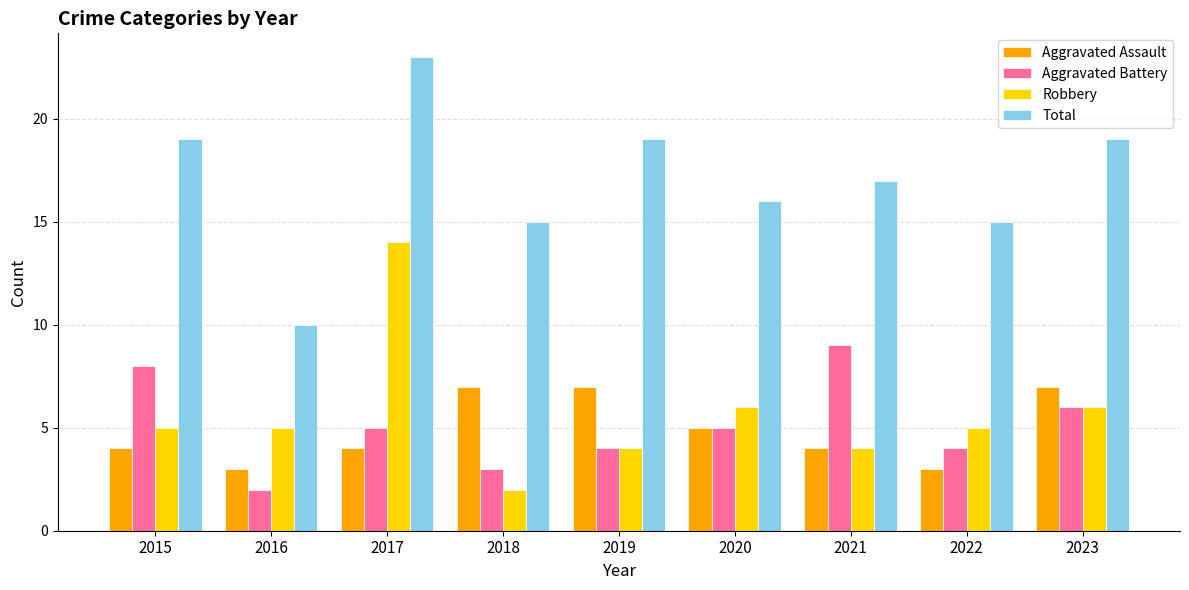

Between 2016 and 2023, which series saw the biggest shift?

Total